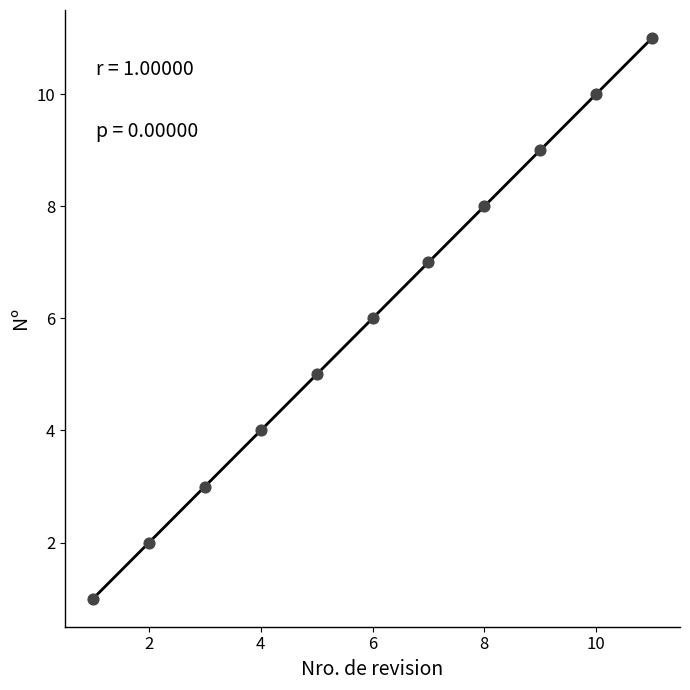

What is the range of X values (max minus min)?

10